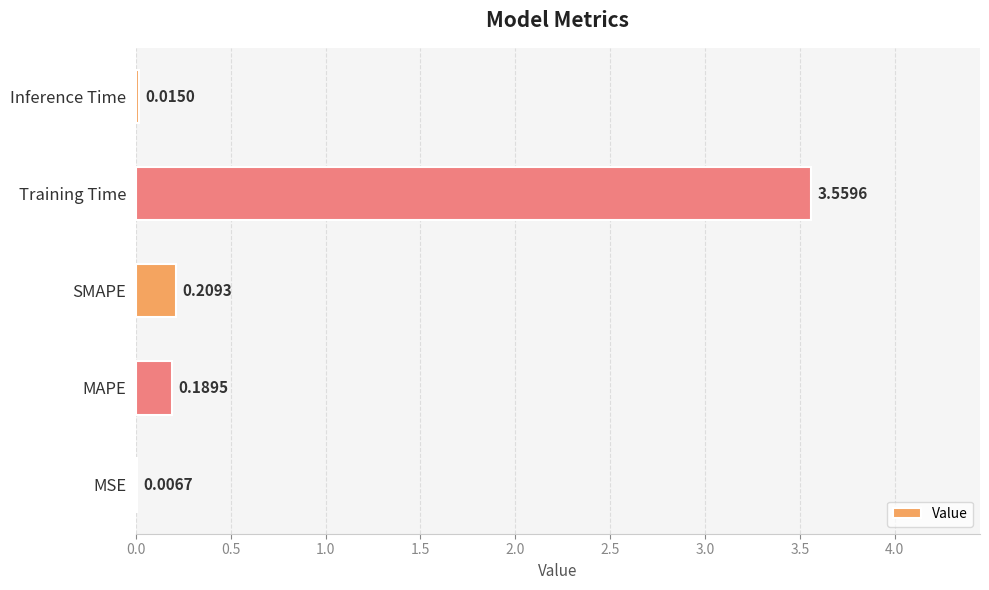

What is the change in value from MAPE to Training Time?

+3.4